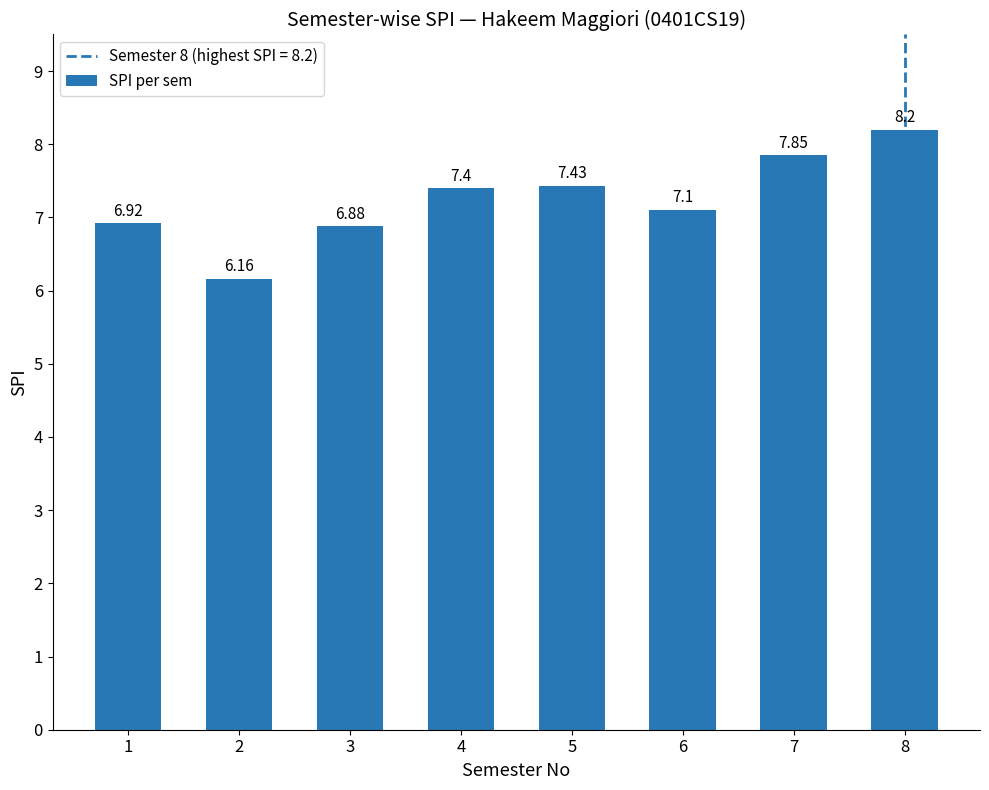

Read the value at 8.

8.2